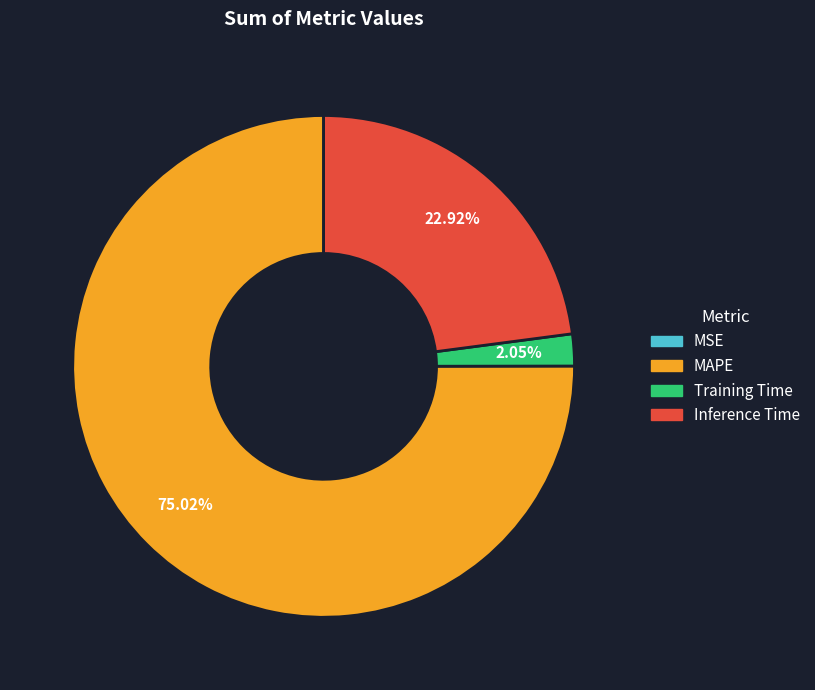

Is it true that Inference Time is 23% of the pie?

True